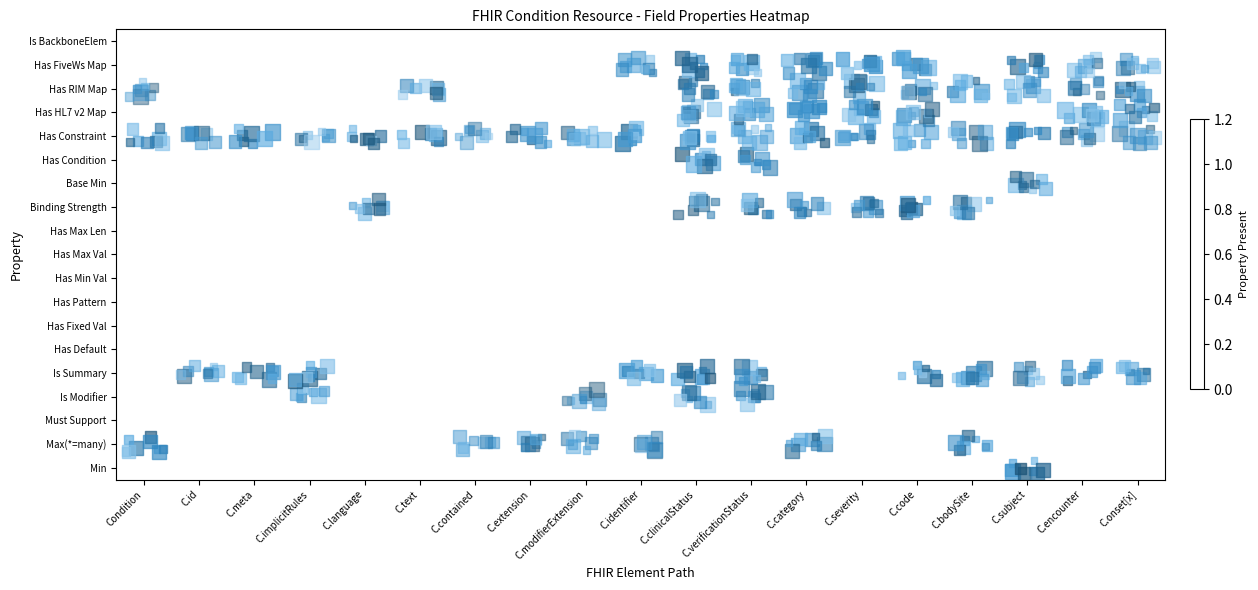

Which label corresponds to the smallest value in the chart?

Condition